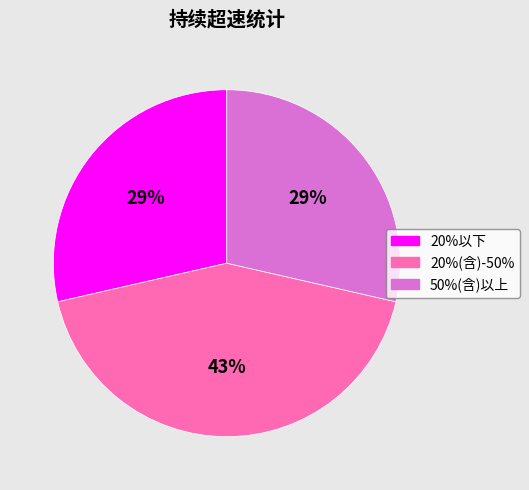

The 20%以下 slice represents 21% of the pie. True or false?

False